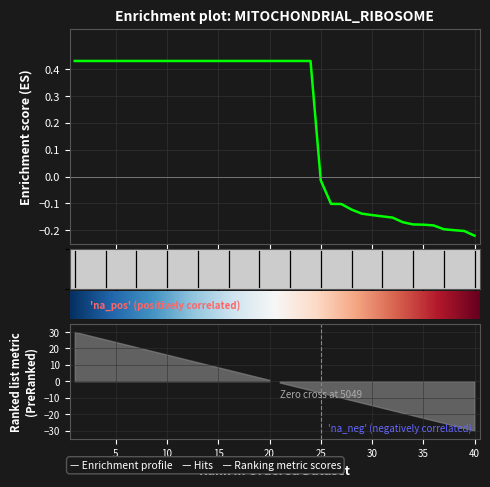

What is the difference between the values at 9 and 30?

0.6